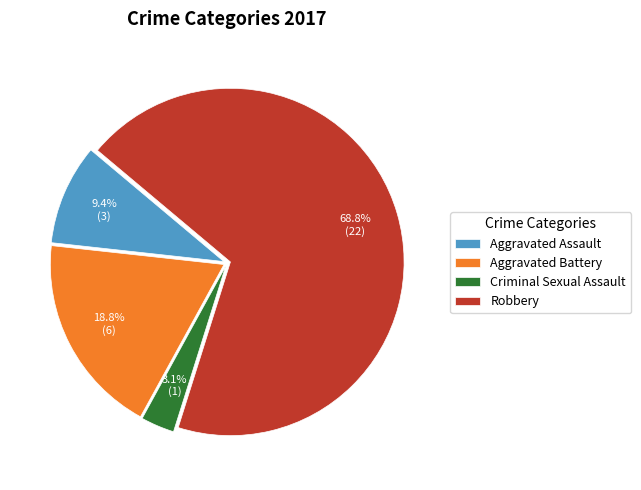

The Aggravated Battery slice represents 6% of the pie. True or false?

False